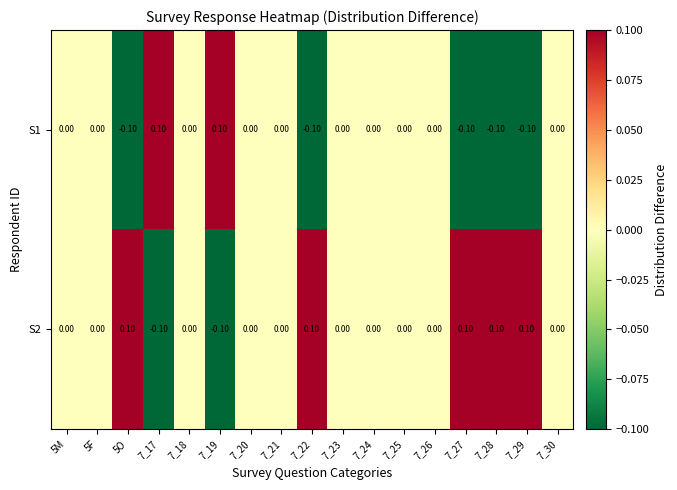

What is the greatest value displayed?

0.1